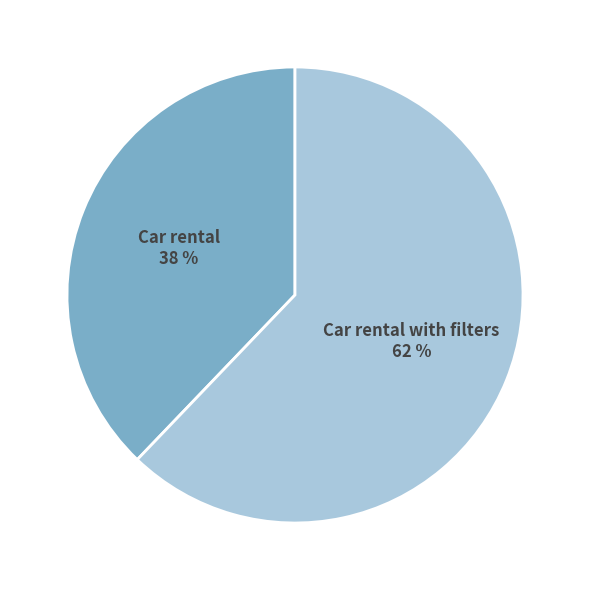

To the nearest percent, what is the difference between the largest and smallest slice percentages?

24%